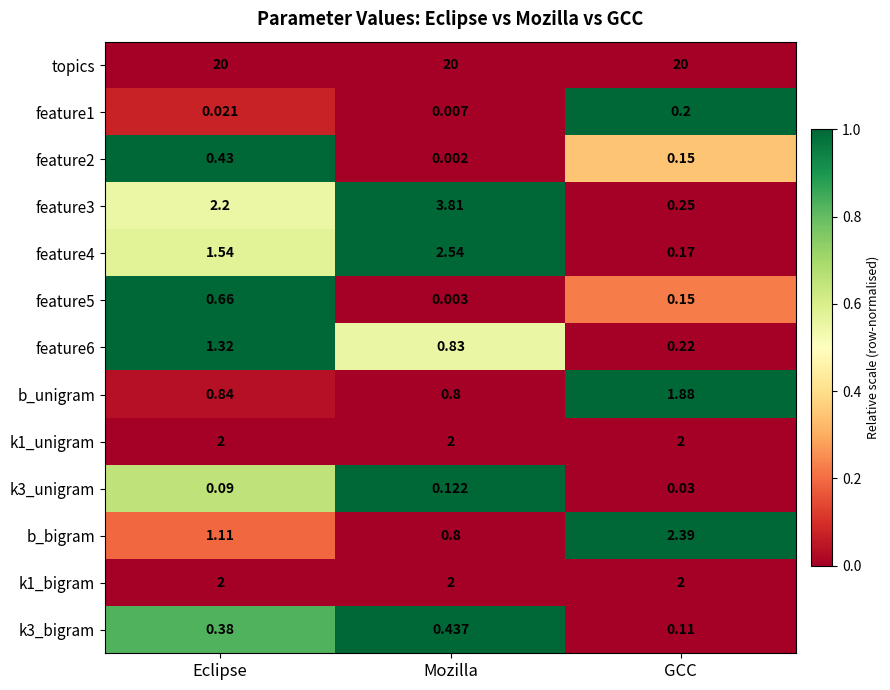

At which category does the chart reach its minimum across all series?

Mozilla